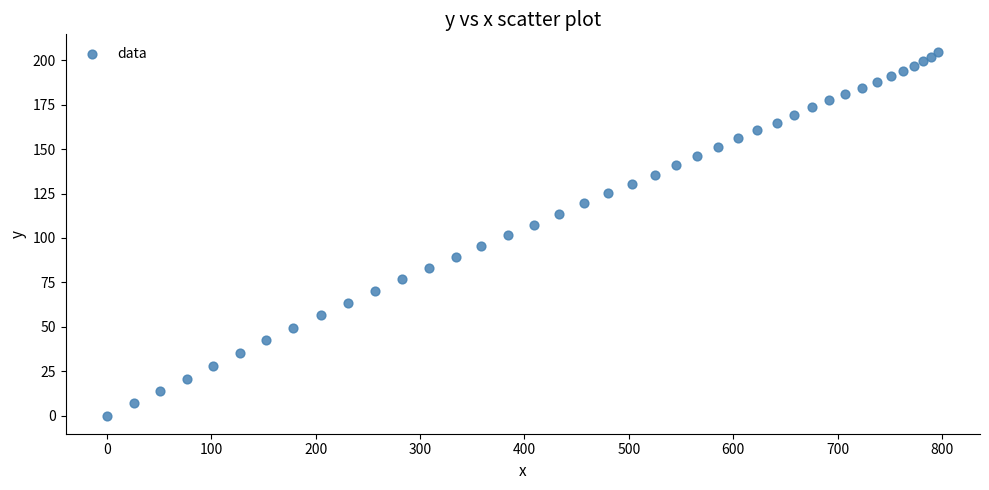

What is the range of Y values (max minus min)?

204.4